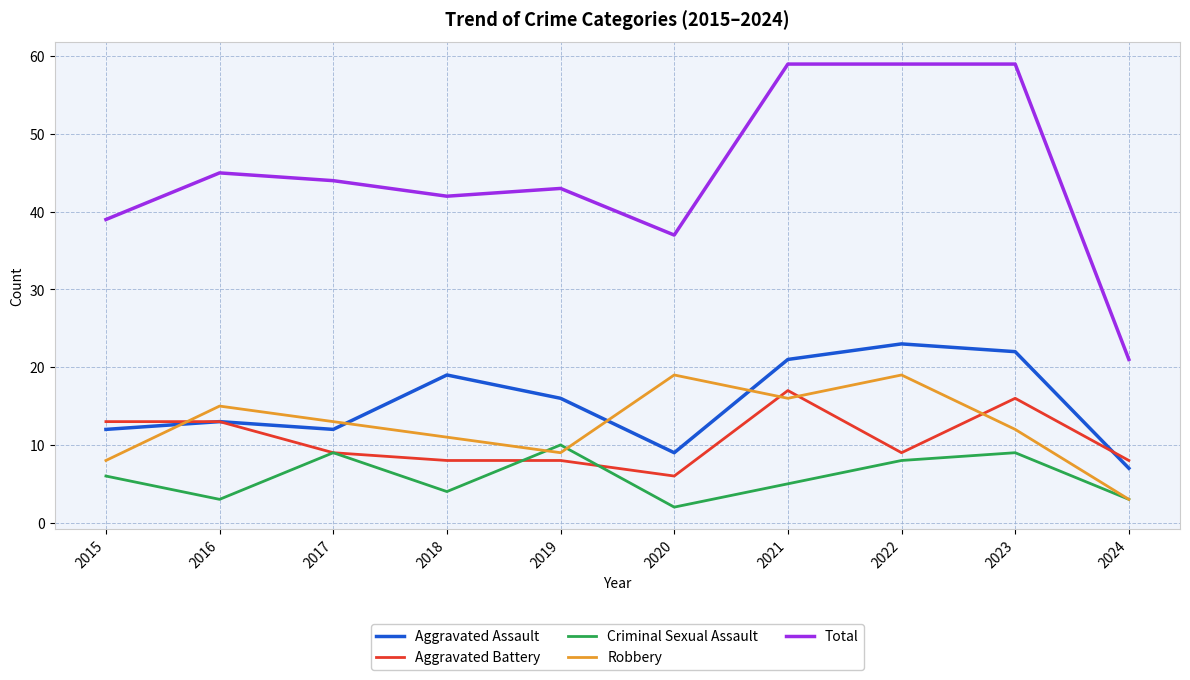

Rank the series at 2023 from highest to lowest value.

Total, Aggravated Assault, Aggravated Battery, Robbery, Criminal Sexual Assault